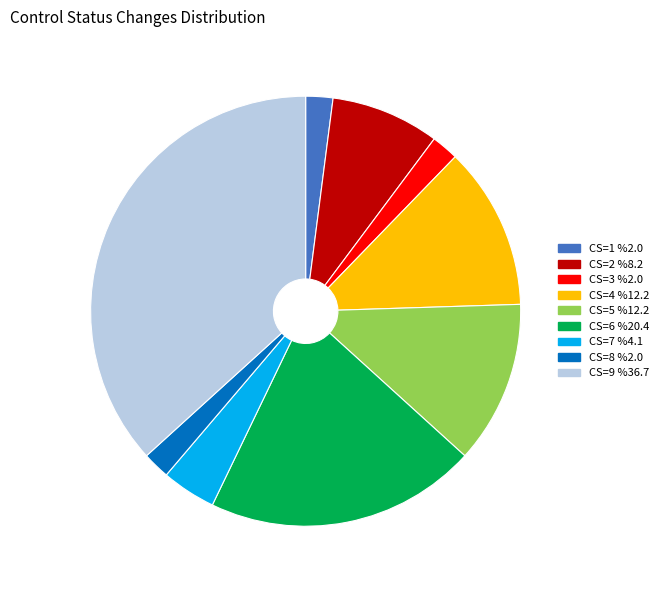

Combined, do CS=6 %20.4 and CS=9 %36.7 account for over 50%?

Yes